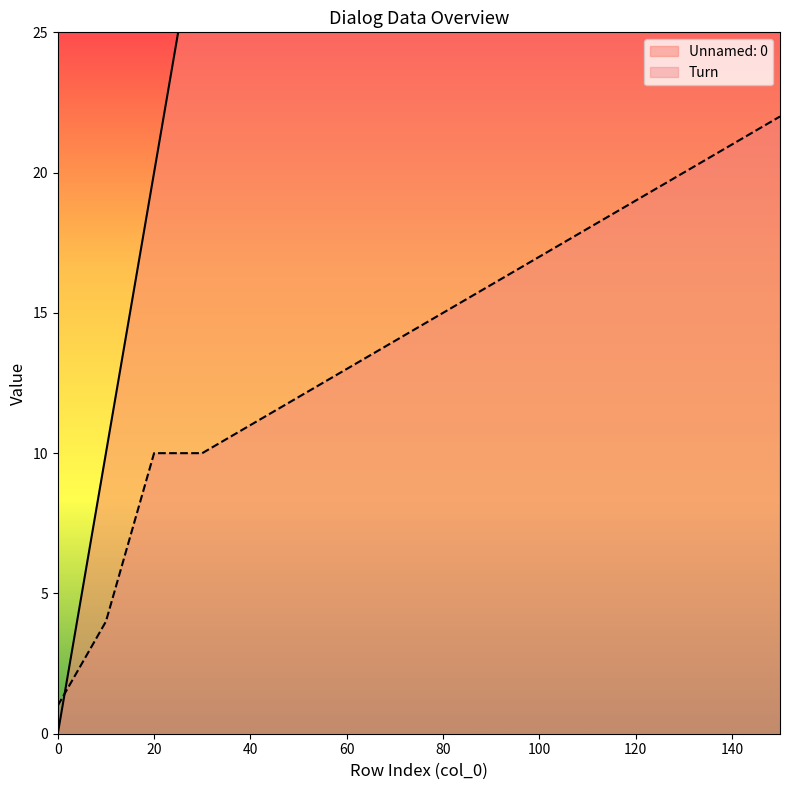

True or false: Unnamed: 0 has more than 0 interior local peaks.

False